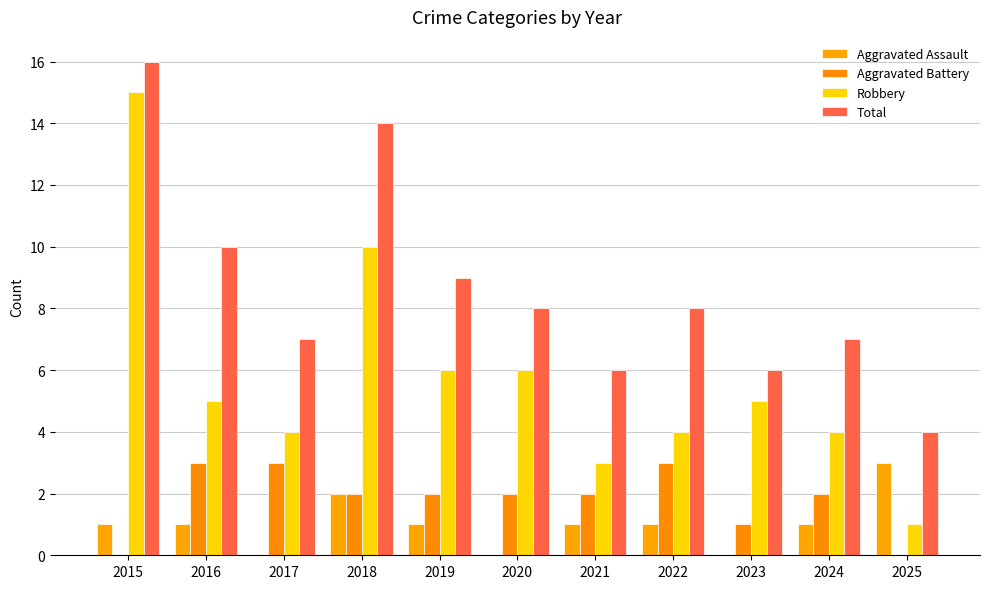

Between 2022 and 2023, which is larger?

2022